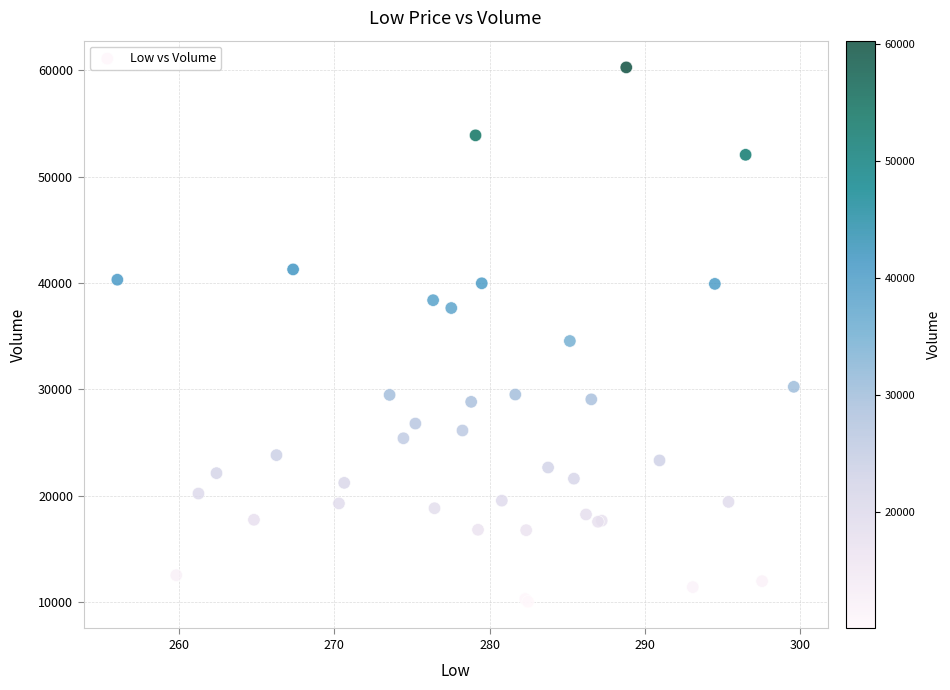

What Y value in the scatter plot is closest to 35147?

34541